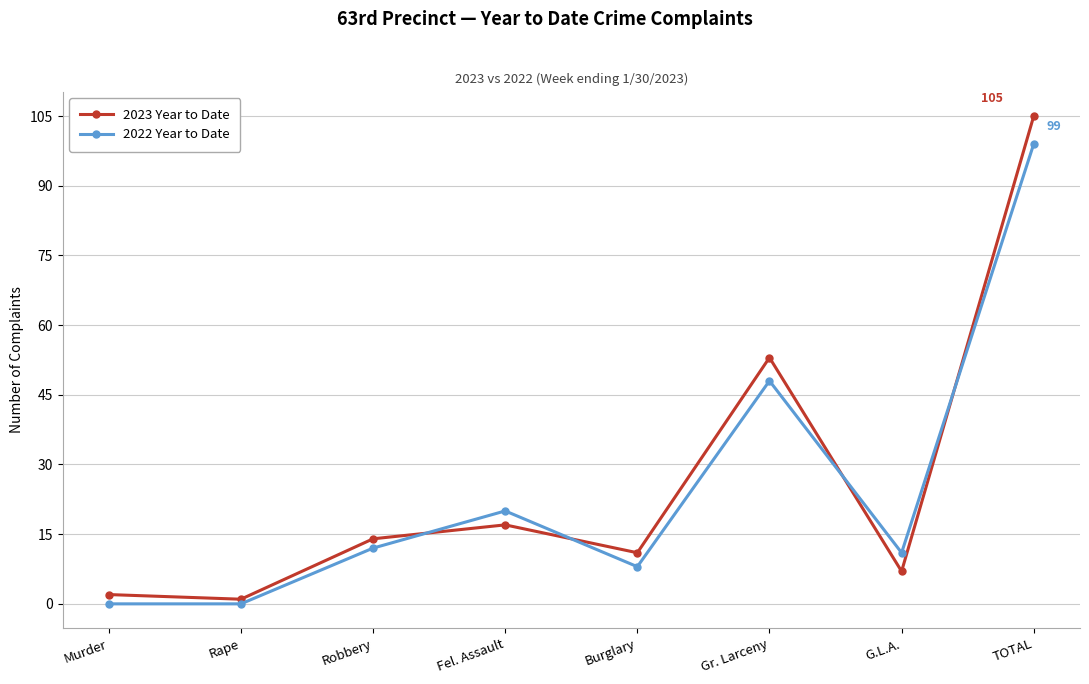

What is the sum of all 2023 Year to Date values?

210